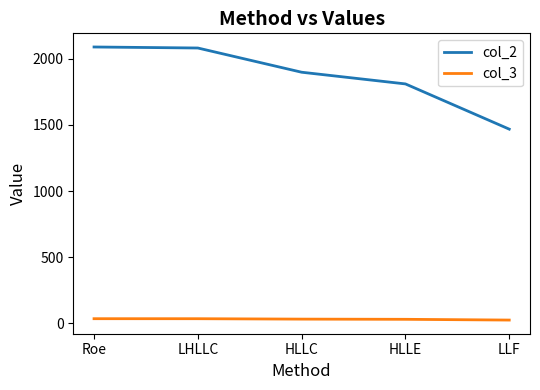

Which series has the widest spread of values?

col_2